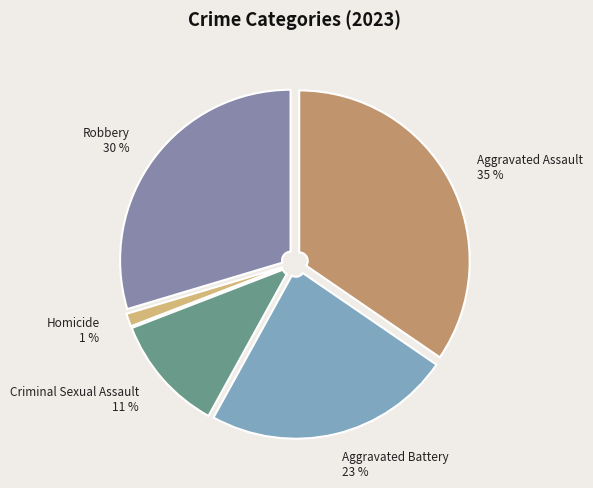

What percentage is the Homicide slice, to the nearest percent?

1%